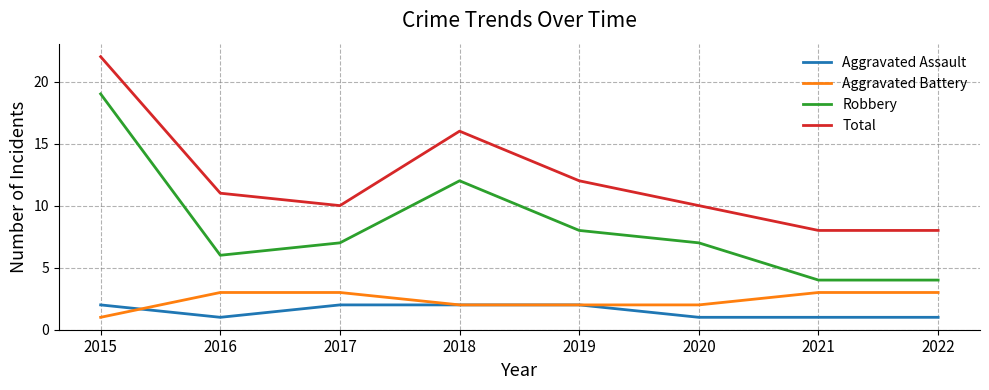

What are all the series names shown in the legend?

Aggravated Assault, Aggravated Battery, Robbery, Total